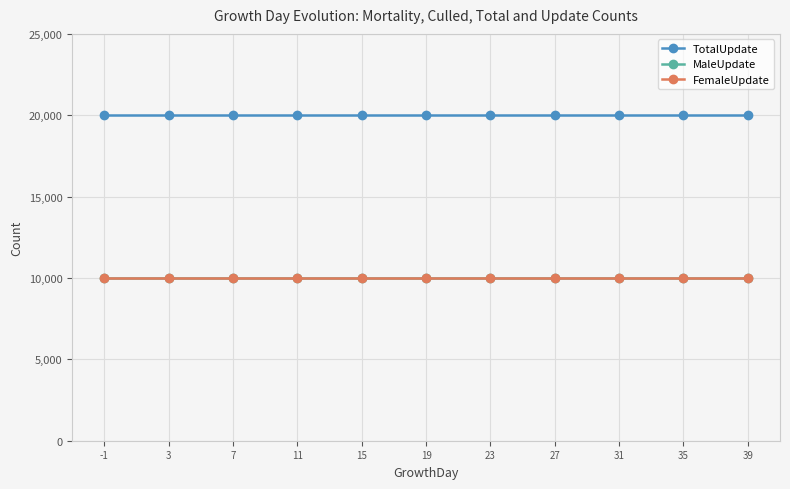

What is the value of the MaleUpdate point at the 5th from the left?

10000